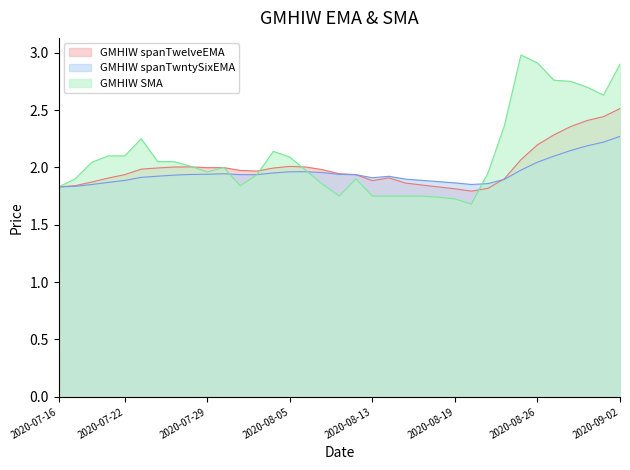

What is the difference between the second highest and second lowest values in the GMHIW spanTwntySixEMA series?

0.4